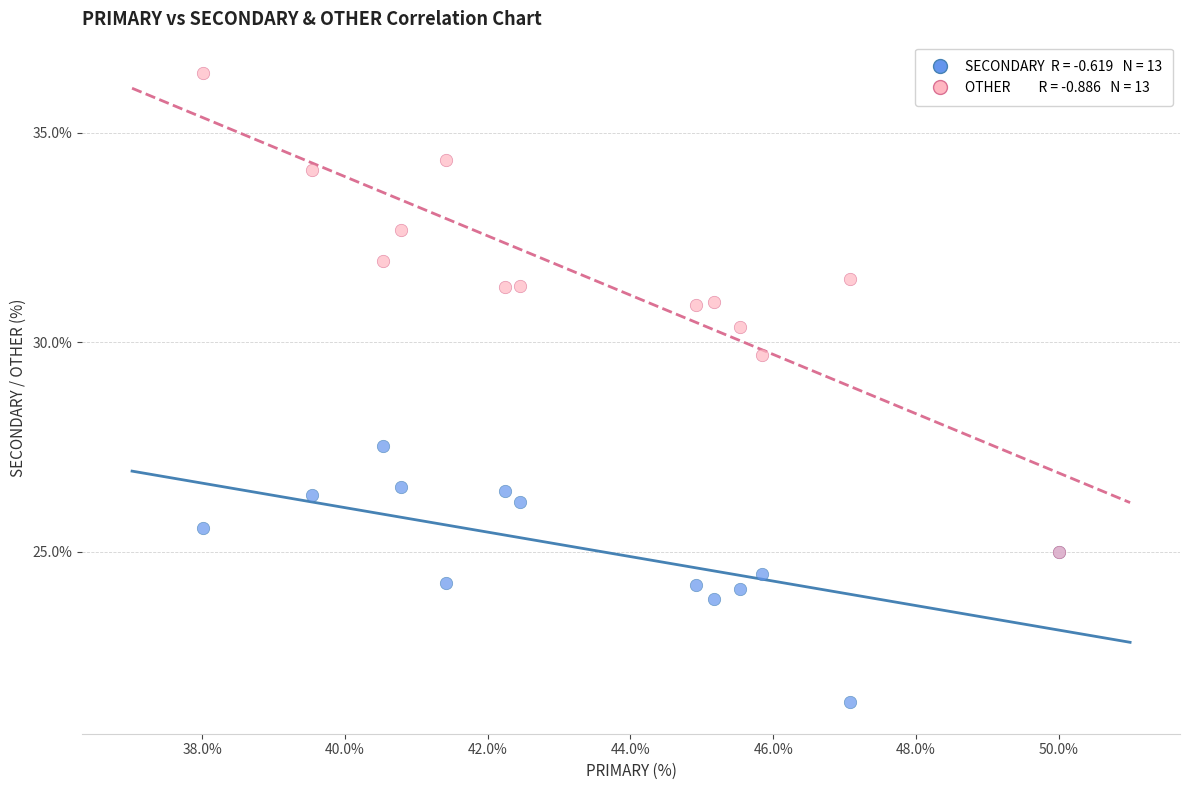

Across all series, what Y value is closest to 28?

27.5